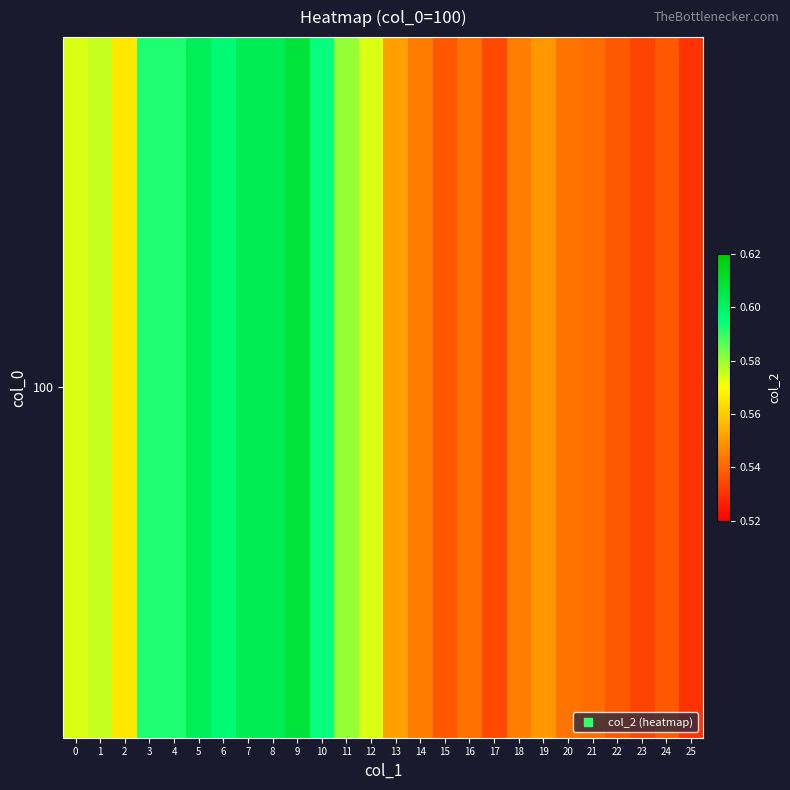

Reading right to left, what are all the values shown in this chart?

0.5	0.5	0.5	0.5	0.5	0.5	0.5	0.5	0.5	0.5	0.5	0.5	0.6	0.6	0.6	0.6	0.6	0.6	0.6	0.6	0.6	0.6	0.6	0.6	0.6	0.6